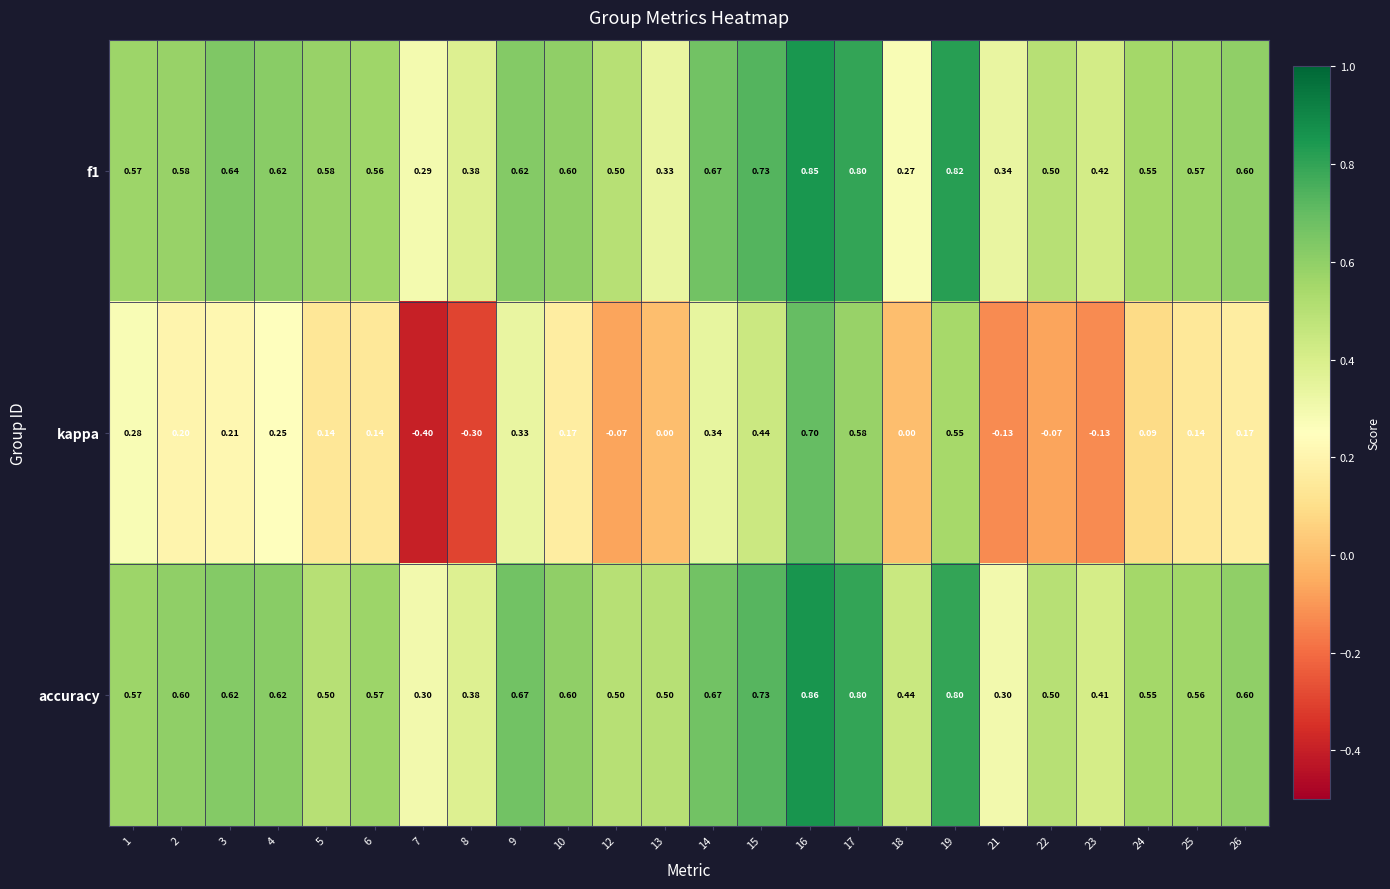

Which series has the largest total across all categories?

accuracy